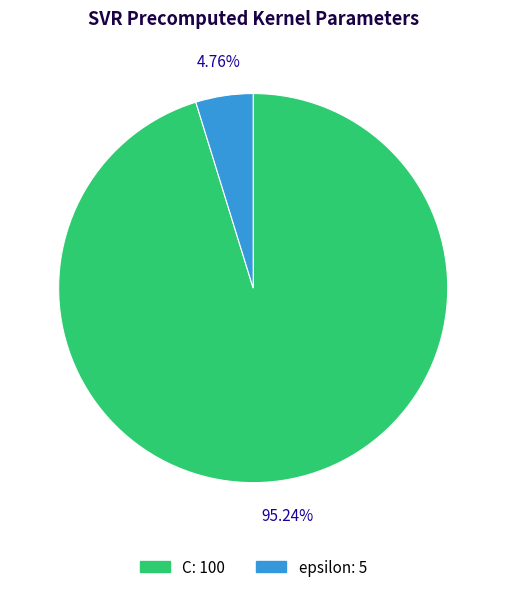

What is the smallest slice in the pie chart?

epsilon